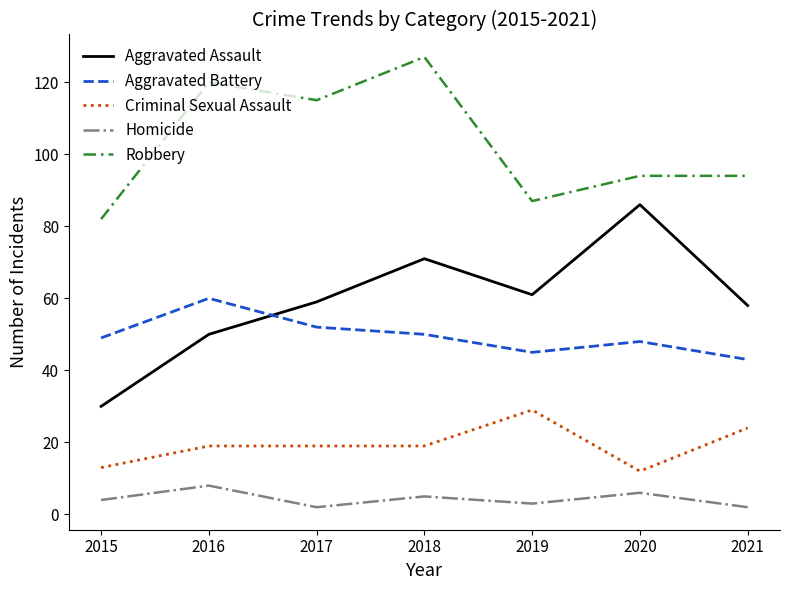

Does the chart display data point markers on the line(s)?

No